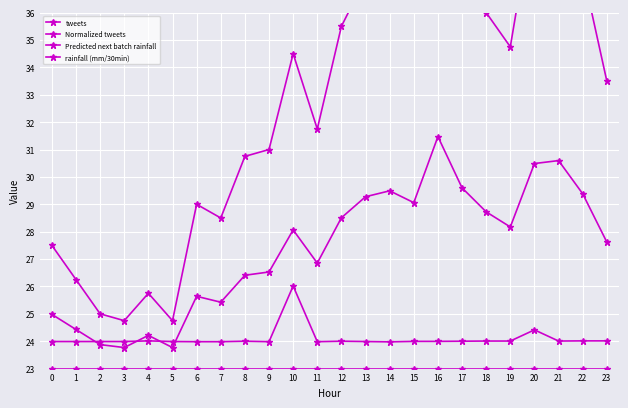

What is the total value across all series at 7?

100.9